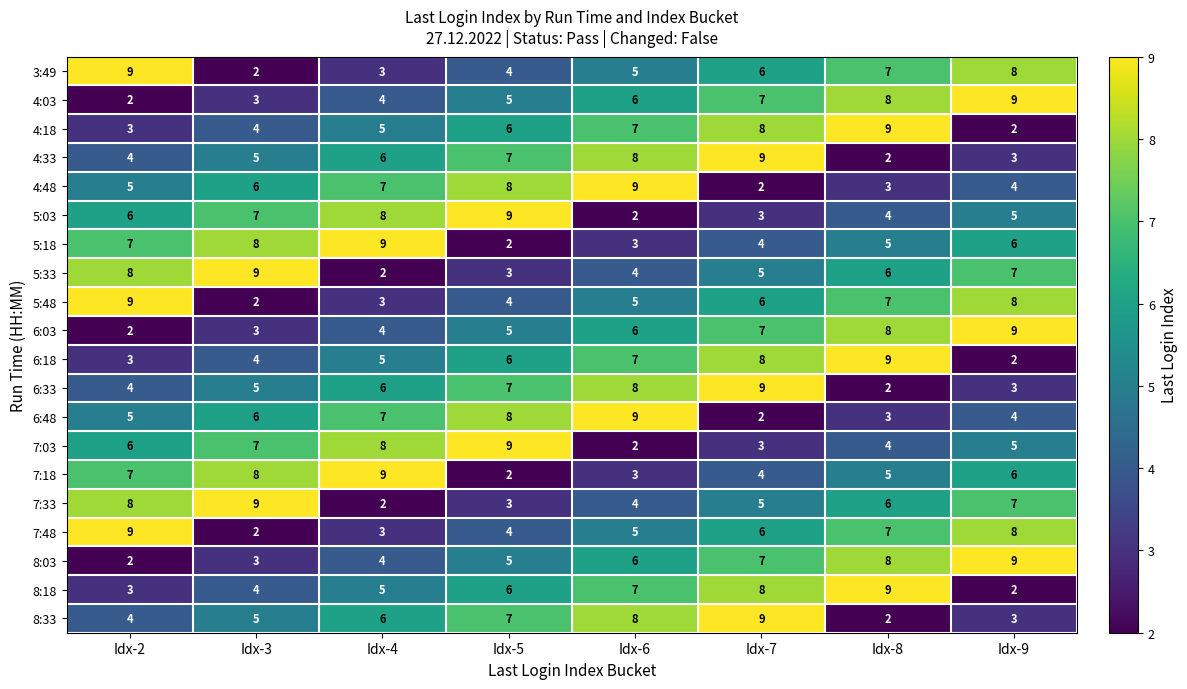

What is the average value of the 4:33 series?

6